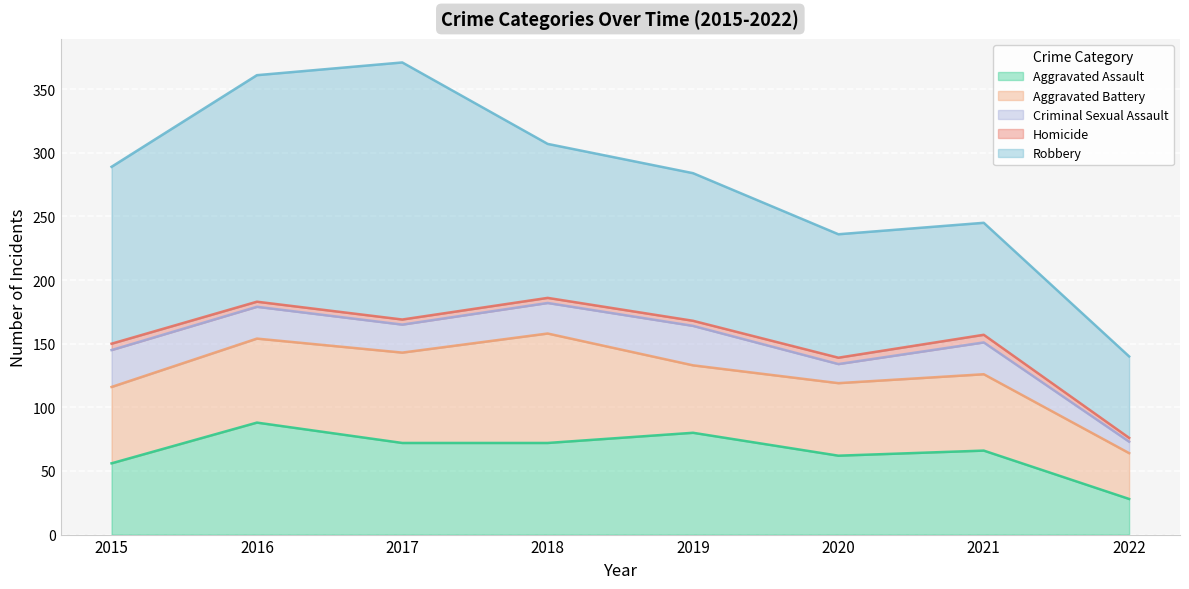

At which category does Robbery reach its first local peak?

2017